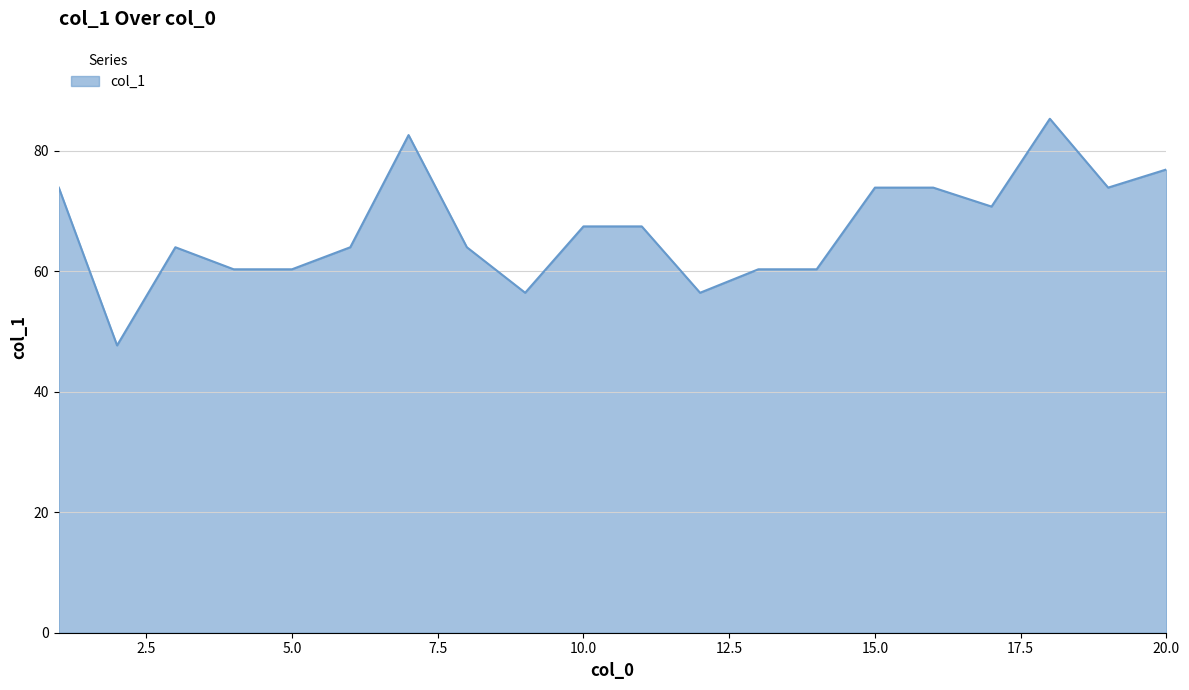

Does the chart have visible grid lines?

Yes